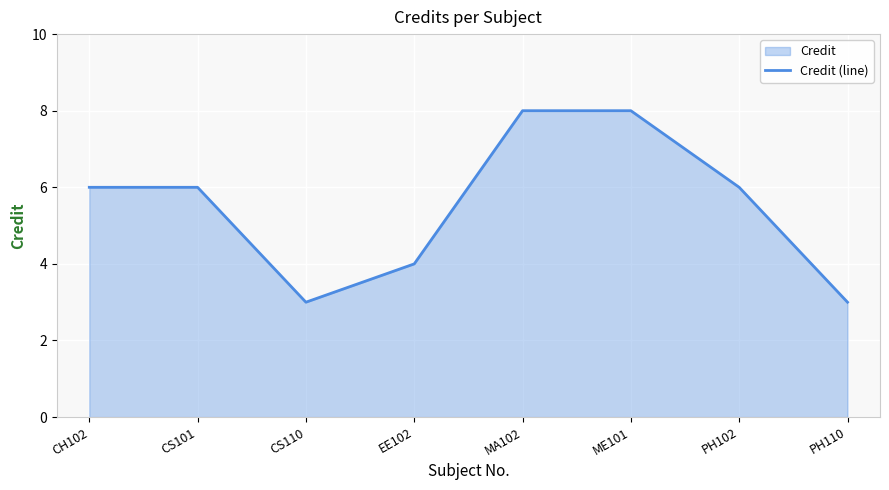

What is the change in value from CH102 to MA102?

+2